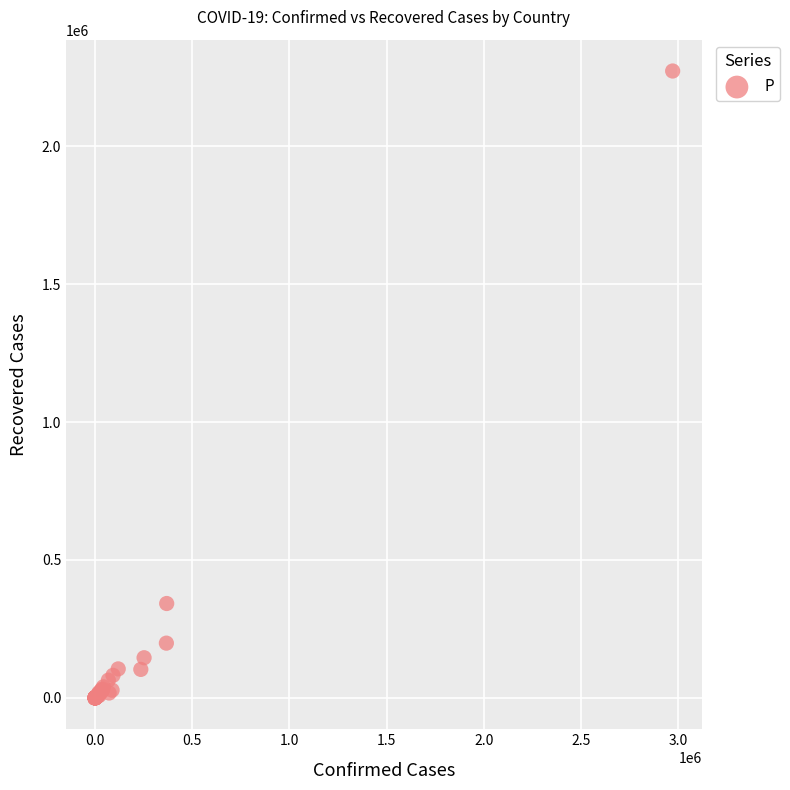

What Y value in the scatter plot is closest to 1136149?

342168